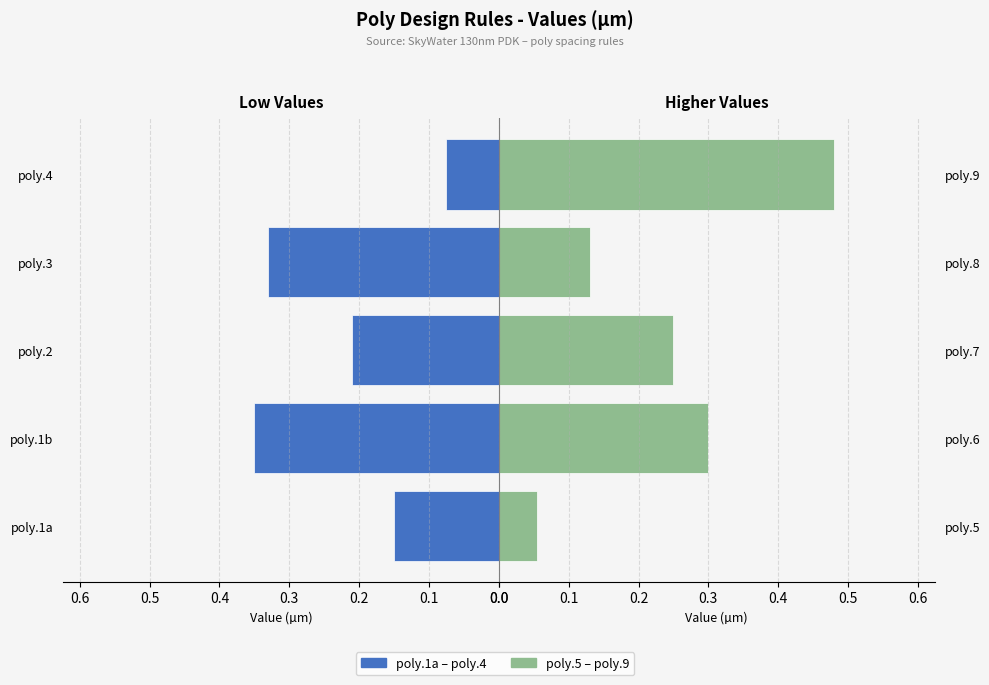

What is the total value across all series at 0.3?

0.5